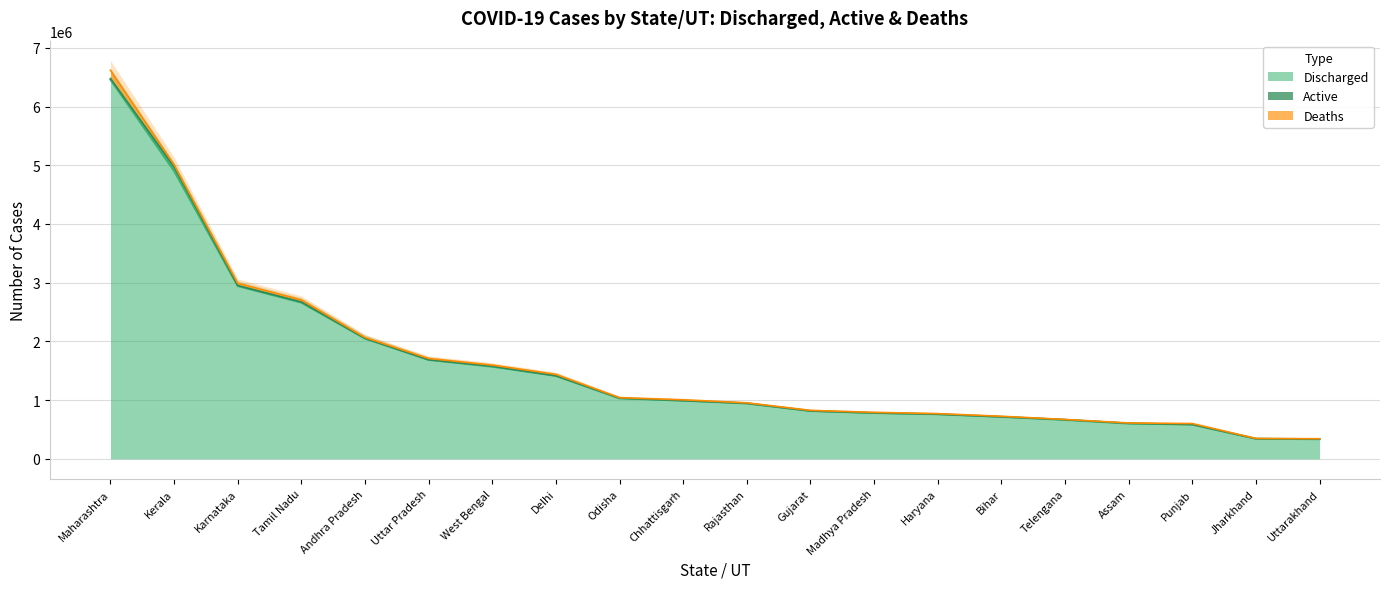

After their last crossing, which series has the higher values: Deaths or Active?

Deaths